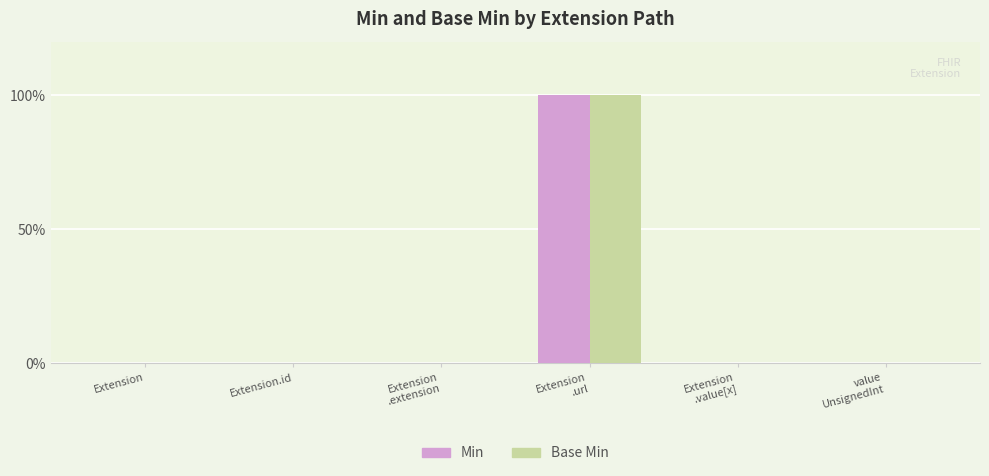

What is the label of the 6th bar from the left?

value
UnsignedInt